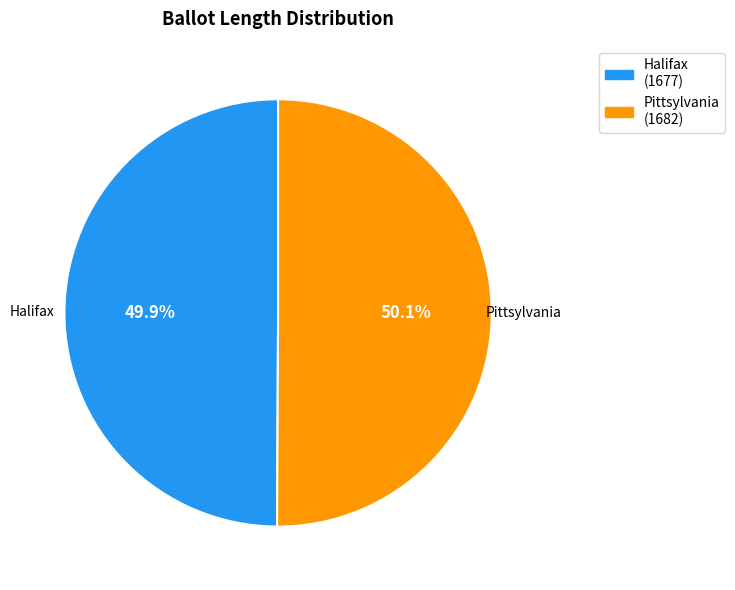

Combined, do Pittsylvania (1682) and Halifax (1677) account for over 50%?

Yes